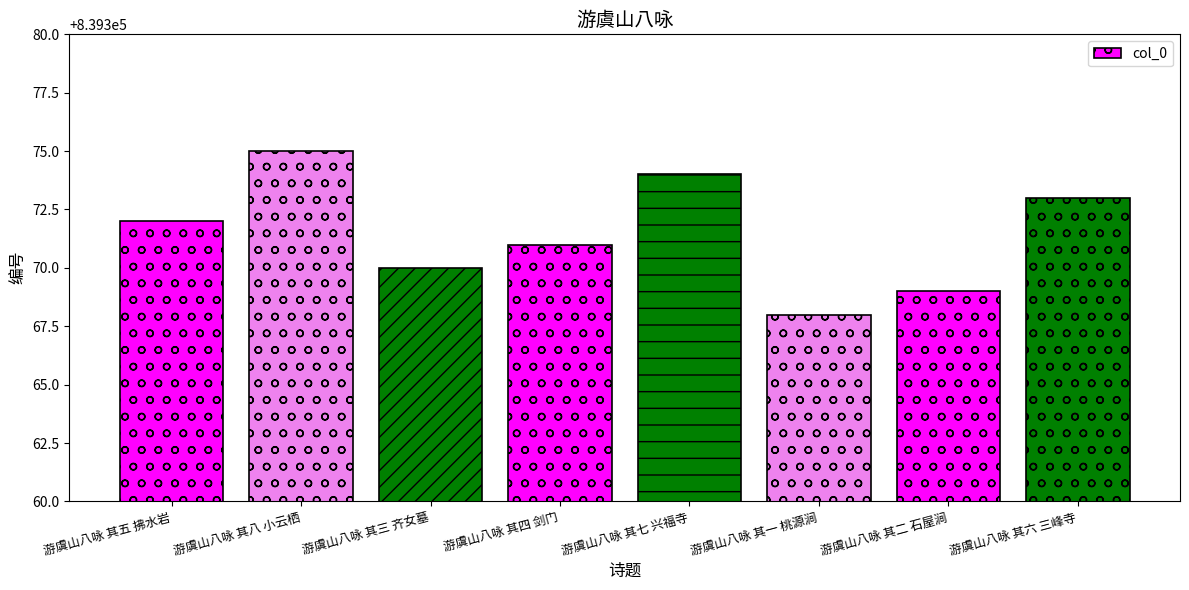

What is the label of the 7th bar from the right?

游虞山八咏 其八 小云栖